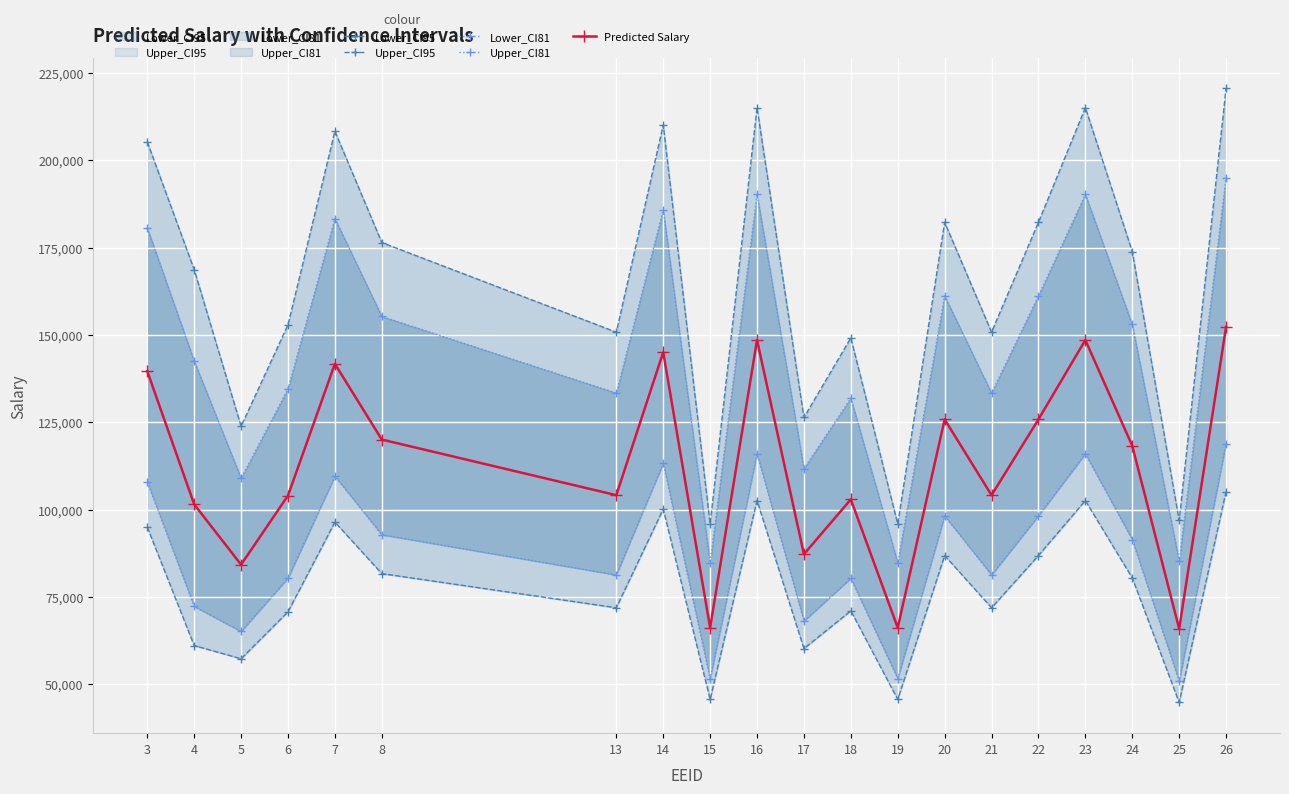

Rank the series at 8 from lowest to highest value.

Lower_CI95, Lower_CI81, Predicted Salary, Upper_CI81, Upper_CI95